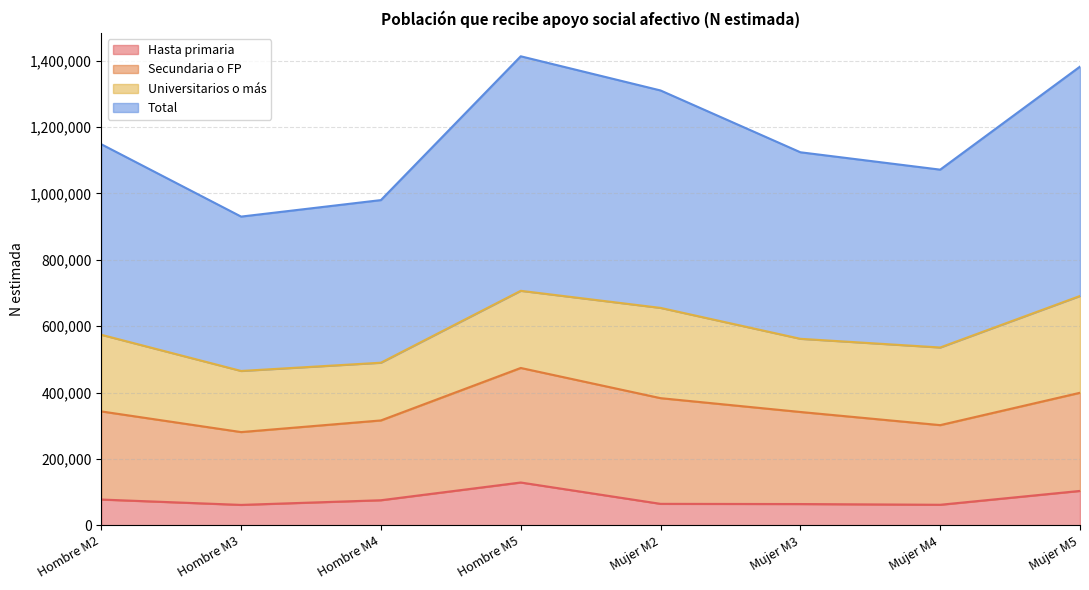

What is the sum of the Hasta primaria values at Hombre M3 and Hombre M5?

190590